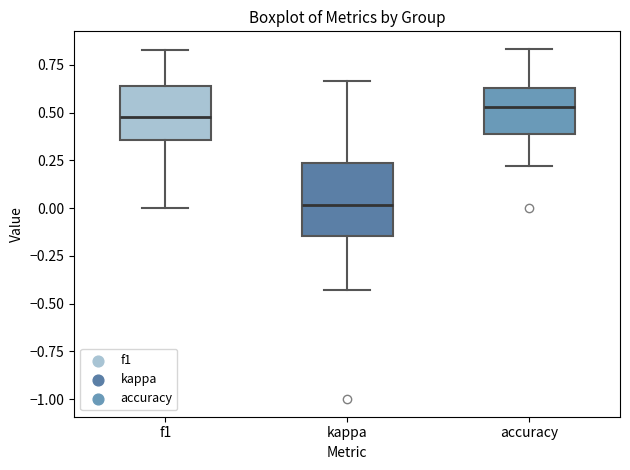

Reading left to right, read every box against the y-axis: the position of its median line, the range the box covers, and the ends of its whiskers. The values are not printed on the chart, so give them approximately, as read against the axis.

f1: median 0.50, box 0.35 to 0.65, whiskers 0.00 to 0.85
kappa: median 0.00, box -0.15 to 0.25, whiskers -0.45 to 0.65
accuracy: median 0.55, box 0.40 to 0.65, whiskers 0.20 to 0.85